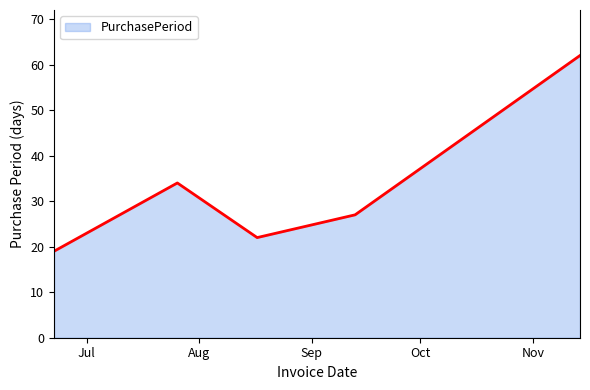

What is the sum of all values?

164